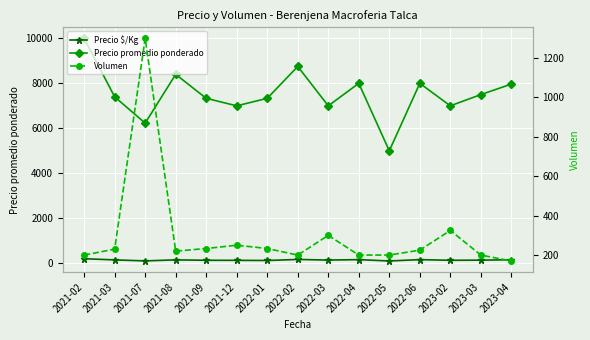

What are all the series names shown in the legend?

Precio $/Kg, Precio promedio ponderado, Volumen